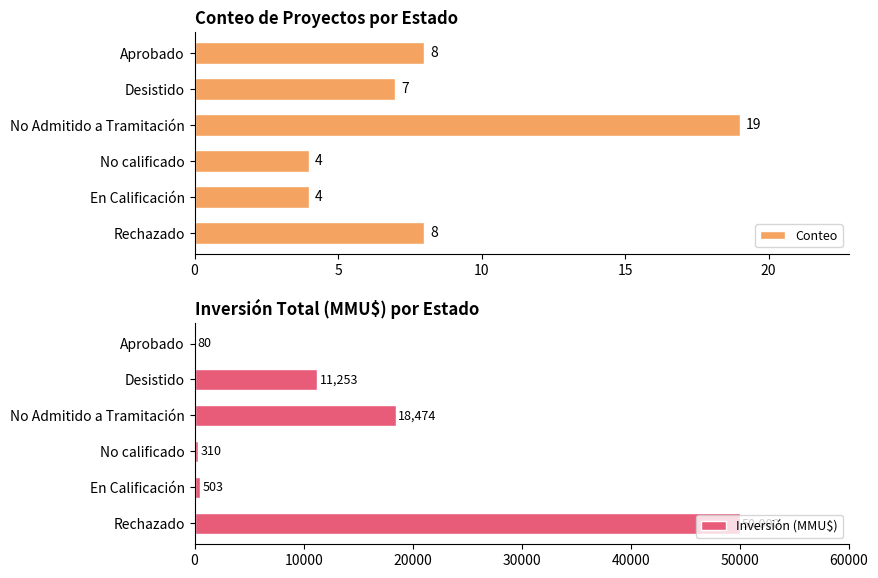

True or false: Inversión (MMU$) has a value of 19418 at Desistido.

False